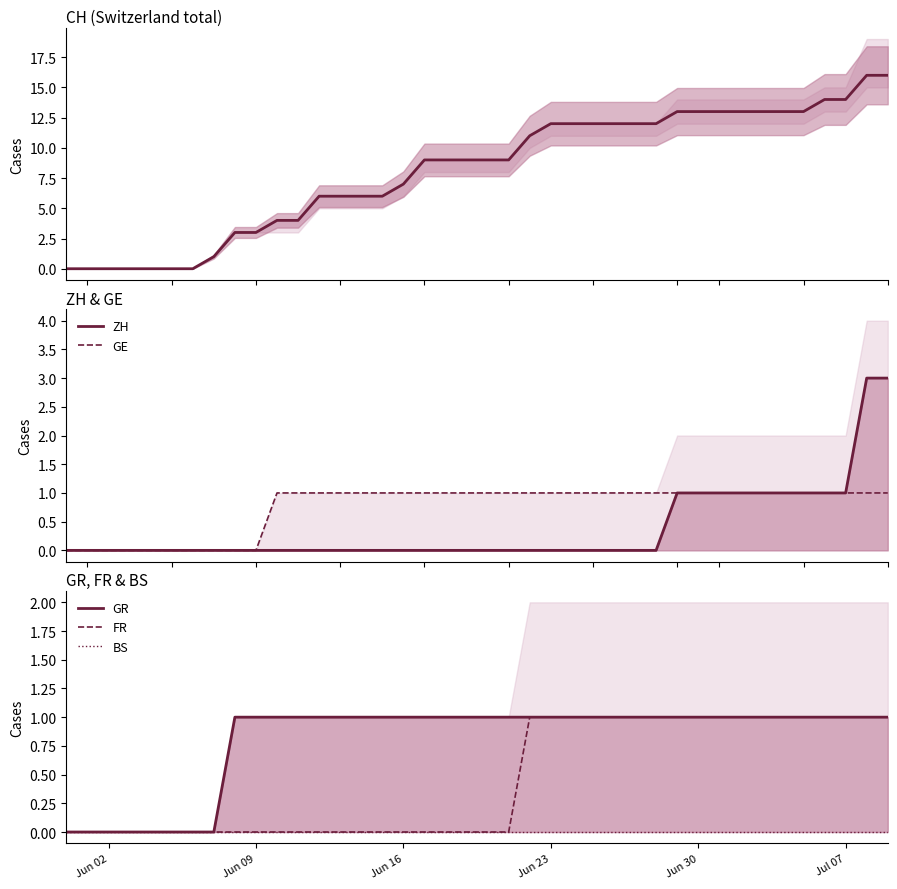

Reading left to right, extract all data points from this chart.

CH: 0	0	0	0	0	0	0	1	3	3	4	4	6	6	6	6	7	9	9	9	9	9	11	12	12	12	12	12	12	13	13	13	13	13	13	13	14	14	16	16
ZH: 0	0	0	0	0	0	0	0	0	0	0	0	0	0	0	0	0	0	0	0	0	0	0	0	0	0	0	0	0	1	1	1	1	1	1	1	1	1	3	3
GE: 0	0	0	0	0	0	0	0	0	0	1	1	1	1	1	1	1	1	1	1	1	1	1	1	1	1	1	1	1	1	1	1	1	1	1	1	1	1	1	1
GR: 0	0	0	0	0	0	0	0	1	1	1	1	1	1	1	1	1	1	1	1	1	1	1	1	1	1	1	1	1	1	1	1	1	1	1	1	1	1	1	1
FR: 0	0	0	0	0	0	0	0	0	0	0	0	0	0	0	0	0	0	0	0	0	0	1	1	1	1	1	1	1	1	1	1	1	1	1	1	1	1	1	1
BS: 0	0	0	0	0	0	0	0	0	0	0	0	0	0	0	0	0	0	0	0	0	0	0	0	0	0	0	0	0	0	0	0	0	0	0	0	0	0	0	0